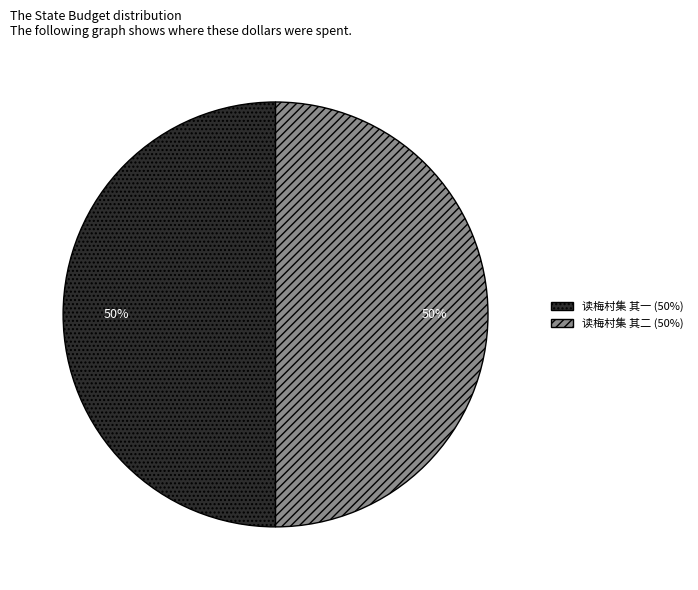

True or false: 读梅村集 其二 accounts for 50% of the total.

True